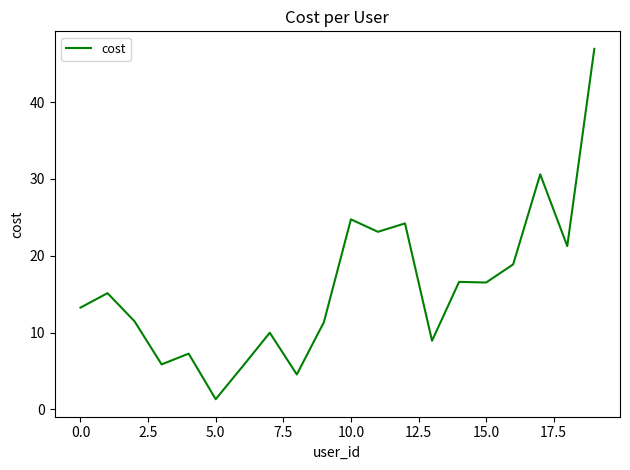

What is the difference between the second highest and minimum values?

29.3